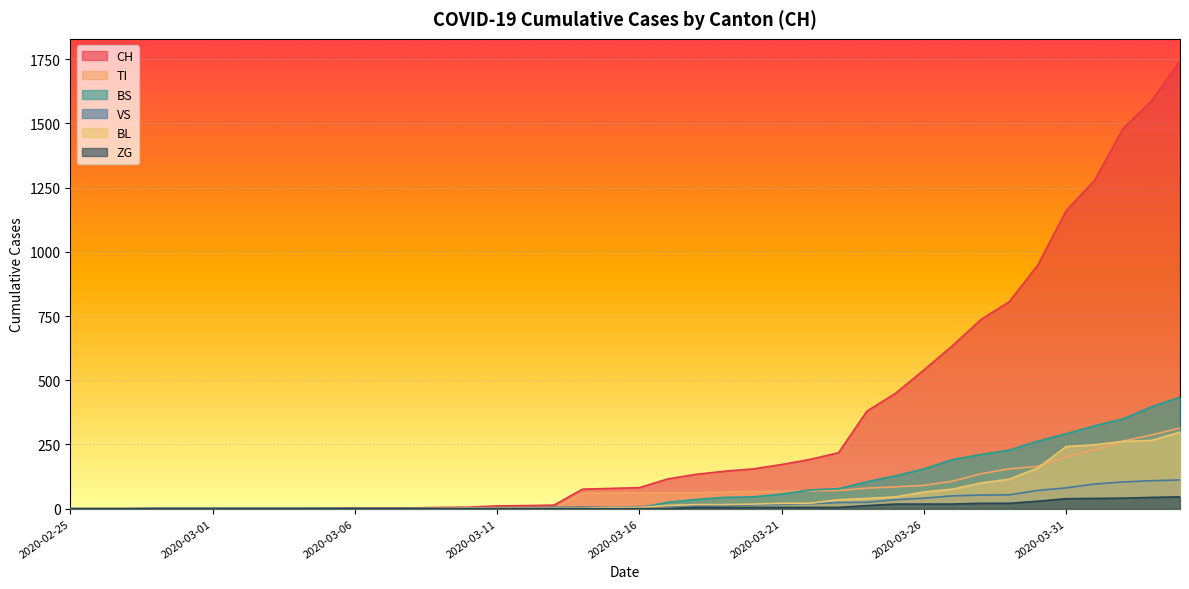

What is the difference between the maximum and minimum values in the BL series?

298